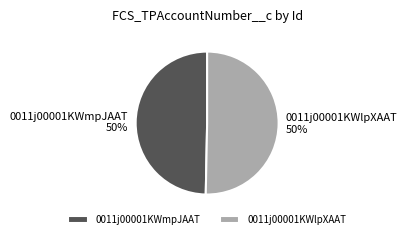

The 0011j00001KWlpXAAT slice represents 56% of the pie. True or false?

False